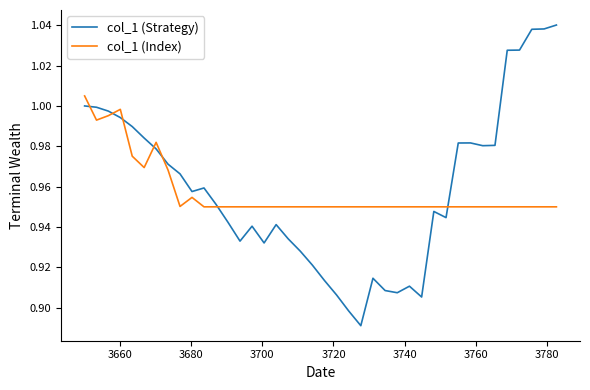

Rank the series by their maximum value, from highest to lowest.

col_1 (Strategy), col_1 (Index)